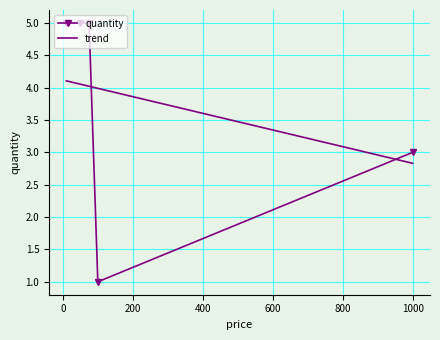

What is the difference between the second highest and second lowest values in the quantity series?

2.0